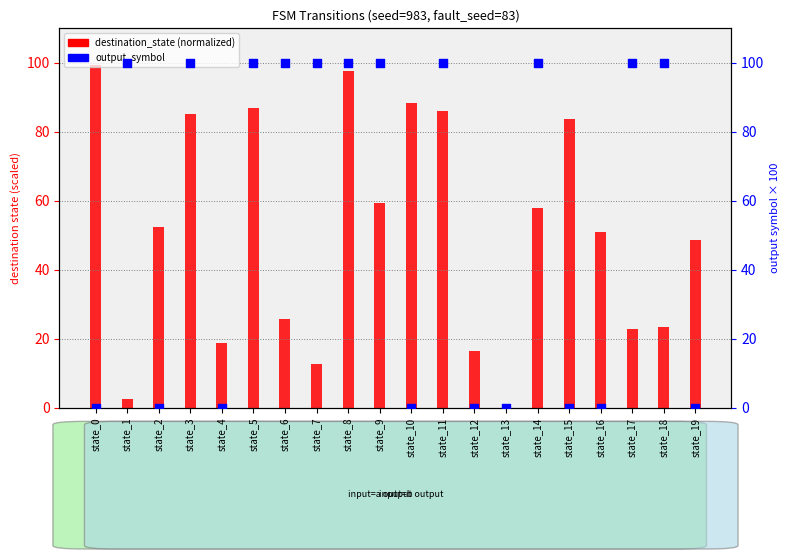

Which series has the largest Y range (max minus min)?

output_symbol